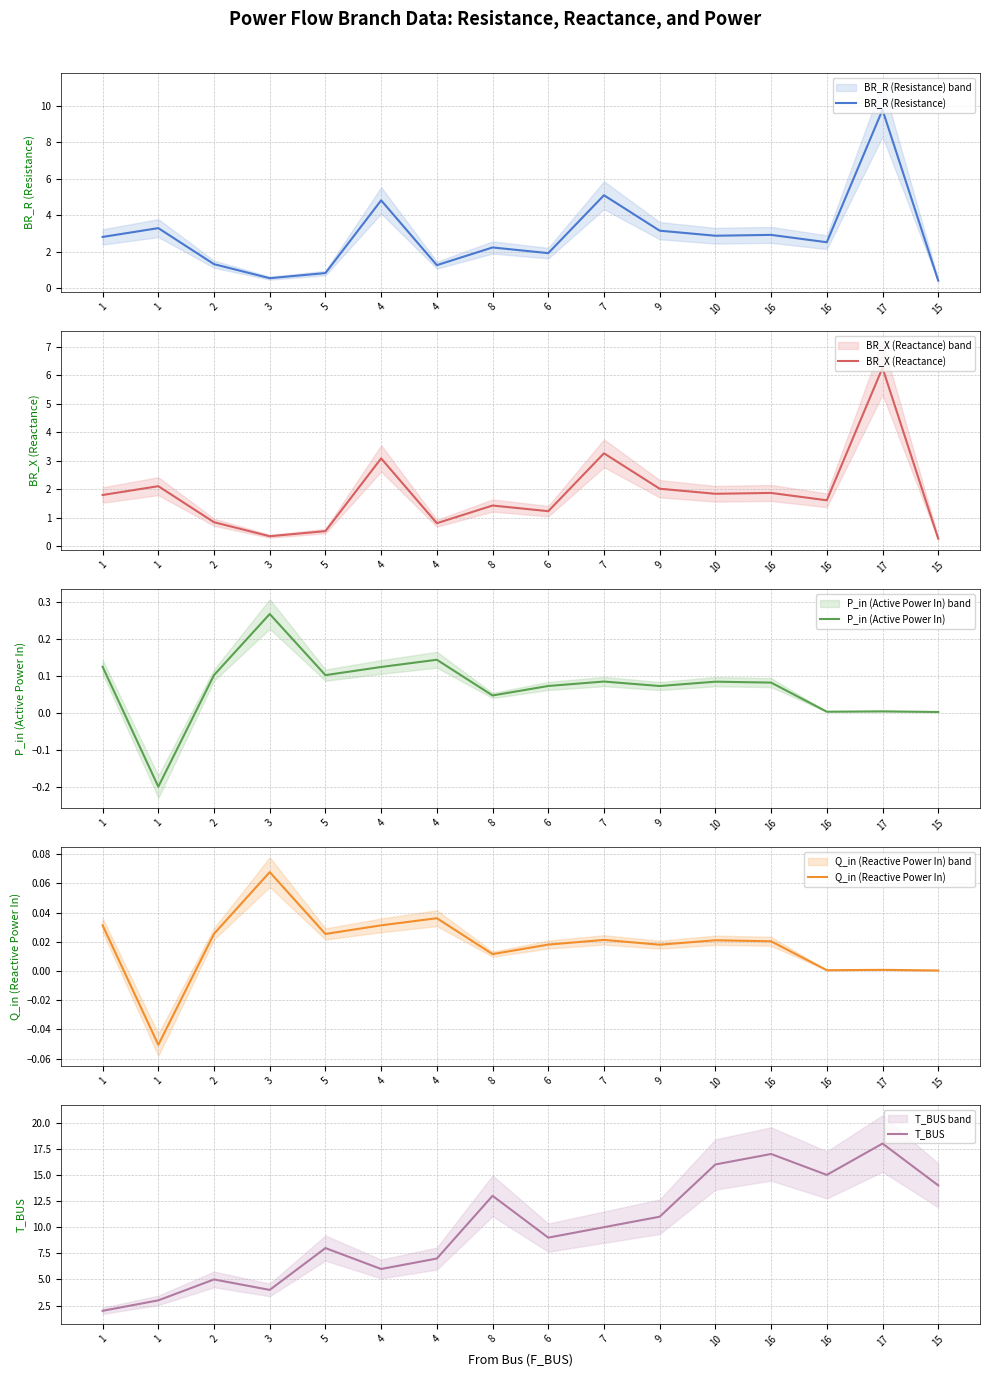

How many values in P_in (Active Power In) are below zero?

1